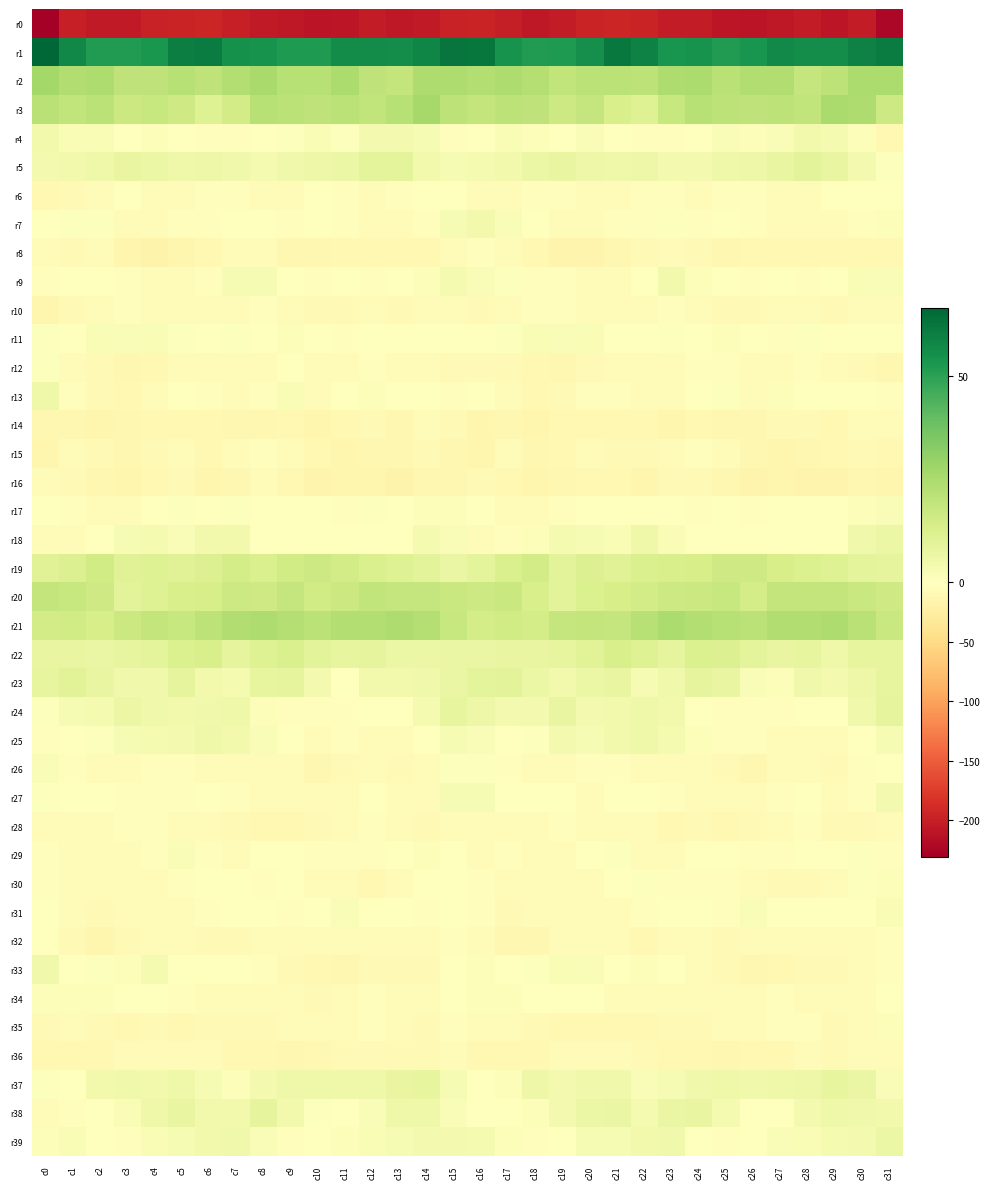

Reading left to right, list all the values displayed in this chart.

r0: c0=-230.9	c1=-200.0	c2=-205.1	c3=-205.4	c4=-197.8	c5=-195.1	c6=-194.2	c7=-200.1	c8=-203.9	c9=-205.7	c10=-210.1	c11=-208.4	c12=-203.8	c13=-207.4	c14=-204.6	c15=-196.9	c16=-196.1	c17=-200.5	c18=-206.7	c19=-202.4	c20=-196.3	c21=-194.4	c22=-195.4	c23=-203.1	c24=-203.4	c25=-208.2	c26=-209.9	c27=-207.0	c28=-203.7	c29=-208.4	c30=-202.6	c31=-222.5
r1: c0=66.7	c1=57.7	c2=52.0	c3=51.9	c4=53.6	c5=60.0	c6=60.9	c7=55.2	c8=54.6	c9=52.6	c10=52.3	c11=56.6	c12=56.6	c13=55.9	c14=58.1	c15=63.0	c16=62.2	c17=54.6	c18=51.7	c19=52.4	c20=55.6	c21=61.7	c22=59.1	c23=53.9	c24=54.3	c25=51.9	c26=53.7	c27=57.3	c28=56.1	c29=56.2	c30=59.3	c31=60.7
r2: c0=26.8	c1=23.9	c2=24.4	c3=20.0	c4=19.8	c5=22.1	c6=19.8	c7=23.2	c8=25.7	c9=22.3	c10=22.2	c11=24.9	c12=20.1	c13=18.8	c14=24.0	c15=24.4	c16=23.3	c17=24.3	c18=22.8	c19=19.5	c20=21.3	c21=21.0	c22=20.8	c23=24.5	c24=24.6	c25=21.4	c26=23.6	c27=23.7	c28=18.7	c29=20.8	c30=24.6	c31=24.9
r3: c0=21.6	c1=19.8	c2=21.3	c3=16.8	c4=17.9	c5=15.9	c6=11.1	c7=14.8	c8=22.0	c9=20.9	c10=20.0	c11=20.8	c12=19.6	c13=22.4	c14=26.5	c15=20.6	c16=19.2	c17=20.3	c18=20.0	c19=16.4	c20=18.6	c21=13.2	c22=11.4	c23=17.8	c24=22.1	c25=20.5	c26=19.8	c27=20.8	c28=19.4	c29=25.4	c30=24.5	c31=16.4
r4: c0=4.5	c1=2.4	c2=2.4	c3=-0.0	c4=1.3	c5=0.4	c6=-3.0	c7=-3.1	c8=-1.2	c9=1.0	c10=2.2	c11=0.8	c12=3.9	c13=3.7	c14=2.7	c15=-2.3	c16=-0.1	c17=2.3	c18=1.5	c19=0.1	c20=1.7	c21=-1.0	c22=-3.4	c23=-2.4	c24=-0.3	c25=1.7	c26=1.1	c27=2.0	c28=4.2	c29=3.3	c30=1.1	c31=-9.3
r5: c0=4.0	c1=4.2	c2=5.5	c3=7.6	c4=6.5	c5=5.5	c6=6.0	c7=4.9	c8=3.5	c9=5.1	c10=6.1	c11=6.4	c12=8.9	c13=9.3	c14=4.4	c15=2.7	c16=3.3	c17=4.2	c18=6.4	c19=7.6	c20=5.8	c21=5.6	c22=6.1	c23=4.2	c24=4.1	c25=5.4	c26=5.9	c27=7.5	c28=9.5	c29=7.4	c30=3.7	c31=1.0
r6: c0=-9.1	c1=-7.9	c2=-5.0	c3=-1.8	c4=-5.4	c5=-4.0	c6=-3.5	c7=-2.6	c8=-4.3	c9=-4.3	c10=-1.4	c11=-3.4	c12=-6.1	c13=-3.5	c14=-0.6	c15=-1.5	c16=-6.2	c17=-7.2	c18=-3.2	c19=-3.3	c20=-5.0	c21=-3.7	c22=-3.3	c23=-2.7	c24=-4.8	c25=-3.1	c26=-2.1	c27=-4.3	c28=-6.0	c29=-1.8	c30=-0.4	c31=-1.3
r7: c0=-0.2	c1=0.6	c2=0.9	c3=-4.1	c4=-6.9	c5=-3.4	c6=-3.0	c7=0.4	c8=-1.7	c9=-2.3	c10=-1.3	c11=-3.1	c12=-5.9	c13=-6.2	c14=-3.0	c15=2.7	c16=4.2	c17=1.7	c18=-0.8	c19=-6.2	c20=-5.3	c21=-3.2	c22=-1.9	c23=0.6	c24=-2.6	c25=-1.8	c26=-2.2	c27=-4.0	c28=-6.6	c29=-5.0	c30=-1.9	c31=1.3
r8: c0=-6.1	c1=-7.3	c2=-7.2	c3=-13.2	c4=-17.0	c5=-13.5	c6=-9.8	c7=-4.8	c8=-7.1	c9=-11.3	c10=-11.6	c11=-9.5	c12=-10.6	c13=-10.6	c14=-9.7	c15=-5.7	c16=-3.1	c17=-6.1	c18=-9.2	c19=-15.5	c20=-16.2	c21=-12.1	c22=-7.4	c23=-4.8	c24=-8.7	c25=-12.2	c26=-10.6	c27=-10.1	c28=-10.5	c29=-10.5	c30=-9.6	c31=-10.1
r9: c0=-2.8	c1=-0.2	c2=-1.5	c3=-2.3	c4=-4.7	c5=-5.2	c6=-3.2	c7=2.8	c8=3.1	c9=-1.2	c10=-2.1	c11=-1.7	c12=-2.2	c13=-1.8	c14=1.4	c15=3.2	c16=1.8	c17=0.8	c18=-2.4	c19=-2.8	c20=-5.4	c21=-4.7	c22=-1.0	c23=4.2	c24=1.2	c25=-1.4	c26=-2.8	c27=-1.2	c28=-2.6	c29=-1.0	c30=2.2	c31=1.9
r10: c0=-13.8	c1=-7.7	c2=-3.8	c3=-2.6	c4=-4.9	c5=-5.4	c6=-6.1	c7=-3.8	c8=-3.2	c9=-6.6	c10=-8.4	c11=-7.8	c12=-6.3	c13=-8.5	c14=-5.7	c15=-7.1	c16=-8.6	c17=-5.0	c18=-3.2	c19=-3.2	c20=-5.3	c21=-5.7	c22=-5.6	c23=-2.7	c24=-4.5	c25=-7.4	c26=-8.9	c27=-6.6	c28=-6.9	c29=-8.4	c30=-4.6	c31=-5.3
r11: c0=0.9	c1=-0.1	c2=2.6	c3=1.7	c4=2.4	c5=0.6	c6=-0.8	c7=1.0	c8=-0.2	c9=1.1	c10=-0.1	c11=-3.0	c12=0.3	c13=-0.3	c14=-1.4	c15=-1.4	c16=-0.9	c17=0.8	c18=2.3	c19=1.8	c20=2.4	c21=-0.6	c22=0.1	c23=0.6	c24=-0.1	c25=1.2	c26=-1.4	c27=-2.4	c28=0.9	c29=-1.2	c30=-0.9	c31=-1.0
r12: c0=0.9	c1=-5.5	c2=-8.2	c3=-12.0	c4=-9.2	c5=-6.1	c6=-5.5	c7=-6.2	c8=-4.7	c9=-1.6	c10=-5.1	c11=-5.4	c12=-3.0	c13=-4.1	c14=-7.2	c15=-8.4	c16=-7.3	c17=-7.8	c18=-9.5	c19=-11.7	c20=-7.5	c21=-5.7	c22=-5.3	c23=-6.8	c24=-2.7	c25=-2.6	c26=-5.7	c27=-4.5	c28=-2.6	c29=-5.7	c30=-8.1	c31=-11.8
r13: c0=5.5	c1=-2.4	c2=-8.5	c3=-9.3	c4=-4.4	c5=-1.7	c6=-3.4	c7=-3.8	c8=-2.2	c9=2.3	c10=-3.6	c11=-0.7	c12=1.5	c13=-1.0	c14=-1.2	c15=-2.2	c16=-1.8	c17=-6.1	c18=-9.3	c19=-7.4	c20=-2.8	c21=-2.0	c22=-3.7	c23=-3.9	c24=0.2	c25=0.5	c26=-4.2	c27=1.5	c28=0.4	c29=-1.3	c30=-1.7	c31=-2.7
r14: c0=-12.0	c1=-11.6	c2=-13.2	c3=-11.5	c4=-10.3	c5=-10.6	c6=-10.3	c7=-11.7	c8=-11.9	c9=-9.1	c10=-13.0	c11=-9.2	c12=-7.6	c13=-11.0	c14=-6.4	c15=-8.1	c16=-13.2	c17=-12.3	c18=-13.2	c19=-10.6	c20=-10.1	c21=-10.7	c22=-10.4	c23=-12.8	c24=-9.8	c25=-11.1	c26=-11.8	c27=-8.2	c28=-8.7	c29=-10.0	c30=-5.5	c31=-6.0
r15: c0=-13.4	c1=-6.7	c2=-8.9	c3=-11.1	c4=-7.3	c5=-6.9	c6=-9.5	c7=-6.6	c8=-2.5	c9=-4.4	c10=-10.6	c11=-13.1	c12=-12.2	c13=-11.2	c14=-7.3	c15=-11.5	c16=-13.4	c17=-6.2	c18=-11.2	c19=-9.5	c20=-6.4	c21=-8.1	c22=-9.0	c23=-4.6	c24=-2.7	c25=-6.5	c26=-12.1	c27=-13.1	c28=-11.8	c29=-9.7	c30=-7.2	c31=-10.7
r16: c0=-4.1	c1=-7.4	c2=-11.9	c3=-14.2	c4=-9.9	c5=-8.6	c6=-13.5	c7=-11.2	c8=-6.6	c9=-9.5	c10=-15.3	c11=-14.1	c12=-13.7	c13=-17.2	c14=-12.5	c15=-11.6	c16=-7.6	c17=-9.0	c18=-13.7	c19=-12.5	c20=-9.1	c21=-9.8	c22=-14.1	c23=-8.7	c24=-7.2	c25=-11.9	c26=-15.8	c27=-12.7	c28=-15.8	c29=-15.3	c30=-12.4	c31=-13.8
r17: c0=-0.6	c1=-2.5	c2=-4.6	c3=-4.6	c4=-1.2	c5=0.6	c6=-1.5	c7=0.6	c8=-1.6	c9=-0.1	c10=-1.8	c11=-2.3	c12=0.8	c13=0.1	c14=1.1	c15=1.5	c16=-0.3	c17=-3.7	c18=-4.8	c19=-3.5	c20=-0.3	c21=-0.1	c22=-0.8	c23=-0.0	c24=-1.9	c25=0.1	c26=-3.0	c27=-0.7	c28=0.5	c29=0.2	c30=1.4	c31=2.0
r18: c0=-5.4	c1=-3.9	c2=-0.4	c3=2.8	c4=3.6	c5=2.0	c6=4.2	c7=4.4	c8=0.1	c9=-1.4	c10=0.0	c11=0.4	c12=0.3	c13=-1.7	c14=3.4	c15=1.7	c16=-4.0	c17=-3.3	c18=1.2	c19=3.5	c20=2.9	c21=2.3	c22=5.3	c23=2.6	c24=-0.8	c25=-1.3	c26=0.5	c27=0.2	c28=-0.5	c29=-0.6	c30=5.0	c31=6.3
r19: c0=10.7	c1=11.8	c2=15.5	c3=10.6	c4=11.4	c5=10.8	c6=11.6	c7=14.1	c8=12.8	c9=15.4	c10=16.6	c11=14.9	c12=12.9	c13=11.3	c14=9.8	c15=7.3	c16=8.9	c17=12.6	c18=15.0	c19=9.8	c20=11.6	c21=10.7	c22=12.8	c23=13.5	c24=13.8	c25=15.9	c26=16.1	c27=13.9	c28=12.0	c29=11.2	c30=8.9	c31=8.8
r20: c0=18.9	c1=18.2	c2=16.1	c3=9.6	c4=11.5	c5=13.3	c6=13.8	c7=16.5	c8=15.9	c9=18.3	c10=15.6	c11=17.0	c12=19.5	c13=18.3	c14=18.6	c15=17.4	c16=16.6	c17=17.7	c18=13.4	c19=9.7	c20=12.5	c21=13.6	c22=14.7	c23=16.4	c24=16.8	c25=17.8	c26=14.4	c27=18.9	c28=18.8	c29=19.1	c30=17.7	c31=15.8
r21: c0=14.8	c1=15.6	c2=14.0	c3=16.9	c4=19.2	c5=18.1	c6=20.7	c7=23.9	c8=24.2	c9=22.9	c10=21.0	c11=23.3	c12=23.3	c13=24.4	c14=22.5	c15=17.9	c16=14.2	c17=15.1	c18=14.2	c19=18.4	c20=19.2	c21=18.5	c22=22.2	c23=24.7	c24=23.5	c25=22.2	c26=21.0	c27=23.7	c28=23.6	c29=24.3	c30=21.4	c31=17.6
r22: c0=7.5	c1=7.7	c2=6.9	c3=8.2	c4=9.1	c5=12.3	c6=13.1	c7=8.5	c8=11.0	c9=12.7	c10=9.9	c11=7.9	c12=8.4	c13=6.3	c14=6.7	c15=6.8	c16=6.9	c17=7.6	c18=7.4	c19=8.3	c20=10.3	c21=13.4	c22=11.4	c23=8.7	c24=12.0	c25=11.8	c26=8.9	c27=7.8	c28=8.2	c29=5.5	c30=7.8	c31=8.1
r23: c0=7.8	c1=10.0	c2=7.5	c3=5.1	c4=5.0	c5=8.6	c6=4.2	c7=3.4	c8=8.0	c9=8.6	c10=4.1	c11=0.4	c12=4.5	c13=4.3	c14=5.1	c15=7.2	c16=9.3	c17=9.8	c18=6.8	c19=4.3	c20=6.5	c21=7.7	c22=3.0	c23=5.0	c24=8.5	c25=7.6	c26=2.0	c27=1.4	c28=5.2	c29=3.7	c30=6.1	c31=8.3
r24: c0=0.6	c1=3.0	c2=3.6	c3=6.3	c4=5.1	c5=4.4	c6=4.8	c7=5.3	c8=1.5	c9=-2.3	c10=-2.1	c11=-3.0	c12=-1.8	c13=-0.8	c14=3.3	c15=8.2	c16=6.0	c17=4.0	c18=3.8	c19=7.3	c20=3.8	c21=4.7	c22=5.3	c23=4.6	c24=-0.9	c25=-2.0	c26=-2.5	c27=-2.9	c28=-1.2	c29=0.2	c30=5.0	c31=8.8
r25: c0=-2.0	c1=-1.1	c2=0.7	c3=2.9	c4=3.3	c5=3.9	c6=5.4	c7=4.4	c8=1.9	c9=-1.6	c10=-3.8	c11=-2.4	c12=-6.4	c13=-4.7	c14=-1.3	c15=2.8	c16=1.8	c17=0.2	c18=0.8	c19=3.9	c20=3.0	c21=4.5	c22=5.6	c23=3.5	c24=1.1	c25=-3.5	c26=-2.6	c27=-4.1	c28=-6.2	c29=-3.6	c30=-0.5	c31=2.6
r26: c0=1.9	c1=-2.3	c2=-5.5	c3=-7.1	c4=-3.2	c5=-2.0	c6=-4.2	c7=-6.0	c8=-5.7	c9=-4.8	c10=-11.9	c11=-8.3	c12=-5.4	c13=-8.9	c14=-4.5	c15=0.8	c16=0.6	c17=-2.9	c18=-7.1	c19=-5.3	c20=-2.9	c21=-2.1	c22=-5.4	c23=-6.3	c24=-4.3	c25=-7.9	c26=-11.7	c27=-6.1	c28=-6.7	c29=-8.3	c30=-2.8	c31=-0.7
r27: c0=0.6	c1=-0.3	c2=-1.3	c3=-1.9	c4=-2.8	c5=-2.1	c6=0.2	c7=-1.9	c8=-5.4	c9=-6.0	c10=-6.9	c11=-5.0	c12=-1.3	c13=-4.2	c14=-4.5	c15=2.9	c16=3.1	c17=-0.3	c18=-1.6	c19=-1.6	c20=-3.7	c21=-0.5	c22=-0.1	c23=-3.6	c24=-5.3	c25=-7.0	c26=-6.4	c27=-3.5	c28=-1.4	c29=-5.7	c30=-2.0	c31=4.0
r28: c0=-4.7	c1=-6.0	c2=-5.6	c3=-3.1	c4=-2.7	c5=-4.7	c6=-4.7	c7=-8.9	c8=-9.4	c9=-9.5	c10=-8.9	c11=-6.1	c12=-3.1	c13=-4.9	c14=-8.6	c15=-5.3	c16=-5.7	c17=-5.8	c18=-5.3	c19=-1.9	c20=-3.7	c21=-4.5	c22=-5.9	c23=-9.8	c24=-8.9	c25=-10.3	c26=-7.4	c27=-5.2	c28=-2.3	c29=-7.4	c30=-7.7	c31=-5.7
r29: c0=-3.5	c1=-4.1	c2=-3.8	c3=-7.0	c4=-2.0	c5=1.9	c6=-3.0	c7=-6.5	c8=-1.2	c9=-0.1	c10=-3.0	c11=-3.6	c12=-2.1	c13=-0.4	c14=1.3	c15=-1.3	c16=-4.8	c17=-3.6	c18=-5.5	c19=-5.7	c20=0.4	c21=0.7	c22=-5.2	c23=-5.3	c24=0.5	c25=-1.8	c26=-3.4	c27=-3.2	c28=-1.2	c29=0.2	c30=0.9	c31=-1.8
r30: c0=-2.5	c1=-6.1	c2=-6.1	c3=-6.1	c4=-5.7	c5=-2.1	c6=0.0	c7=-0.7	c8=-2.9	c9=-1.8	c10=-3.9	c11=-6.5	c12=-9.3	c13=-6.7	c14=-0.5	c15=-0.8	c16=-3.3	c17=-7.0	c18=-5.5	c19=-6.3	c20=-4.5	c21=-1.3	c22=0.7	c23=-2.6	c24=-2.0	c25=-2.6	c26=-4.7	c27=-8.4	c28=-8.3	c29=-4.6	c30=0.8	c31=1.5
r31: c0=-0.3	c1=-5.8	c2=-8.2	c3=-5.5	c4=-4.4	c5=-5.7	c6=-3.4	c7=-0.2	c8=-0.8	c9=-2.5	c10=-0.2	c11=1.6	c12=-1.7	c13=-0.1	c14=-2.6	c15=-0.2	c16=-3.1	c17=-8.1	c18=-7.1	c19=-4.7	c20=-4.9	c21=-5.3	c22=-1.8	c23=-0.7	c24=-1.0	c25=-2.9	c26=2.0	c27=-0.6	c28=-0.6	c29=-1.5	c30=-1.5	c31=2.1
r32: c0=-0.8	c1=-8.2	c2=-12.7	c3=-7.8	c4=-5.2	c5=-6.4	c6=-9.0	c7=-7.9	c8=-4.3	c9=-6.7	c10=-6.2	c11=-5.1	c12=-3.7	c13=-4.1	c14=-5.4	c15=-3.1	c16=-5.2	c17=-11.0	c18=-12.0	c19=-5.5	c20=-6.1	c21=-6.9	c22=-9.6	c23=-6.3	c24=-4.7	c25=-7.3	c26=-5.6	c27=-4.6	c28=-3.9	c29=-4.2	c30=-5.4	c31=-2.5
r33: c0=4.7	c1=0.3	c2=0.8	c3=1.2	c4=3.1	c5=-0.3	c6=0.4	c7=0.1	c8=-2.9	c9=-7.5	c10=-10.1	c11=-11.2	c12=-8.2	c13=-7.7	c14=-7.9	c15=-1.7	c16=1.4	c17=0.0	c18=0.8	c19=2.4	c20=2.0	c21=-0.7	c22=1.2	c23=-1.1	c24=-4.8	c25=-8.2	c26=-11.4	c27=-10.3	c28=-7.6	c29=-7.7	c30=-7.1	c31=-2.3
r34: c0=1.2	c1=1.4	c2=1.1	c3=-1.5	c4=0.2	c5=-2.7	c6=-4.1	c7=-5.7	c8=-6.1	c9=-6.7	c10=-7.3	c11=-4.7	c12=-3.1	c13=-6.6	c14=-5.3	c15=-1.5	c16=1.3	c17=1.4	c18=0.4	c19=-1.0	c20=-0.6	c21=-3.7	c22=-4.2	c23=-6.5	c24=-6.1	c25=-7.1	c26=-6.9	c27=-3.6	c28=-4.0	c29=-6.9	c30=-4.7	c31=-0.4
r35: c0=-7.9	c1=-5.2	c2=-7.5	c3=-9.4	c4=-8.9	c5=-9.5	c6=-9.0	c7=-8.9	c8=-8.0	c9=-6.3	c10=-5.2	c11=-4.1	c12=-1.9	c13=-4.9	c14=-8.6	c15=-3.1	c16=-4.3	c17=-5.7	c18=-8.4	c19=-9.1	c20=-9.3	c21=-9.2	c22=-9.2	c23=-8.4	c24=-7.4	c25=-6.0	c26=-4.7	c27=-3.4	c28=-2.1	c29=-8.0	c30=-6.6	c31=1.5
r36: c0=-9.3	c1=-10.4	c2=-10.2	c3=-7.2	c4=-3.7	c5=-6.0	c6=-6.2	c7=-9.4	c8=-10.7	c9=-11.5	c10=-10.8	c11=-8.5	c12=-8.1	c13=-7.4	c14=-7.6	c15=-6.7	c16=-9.1	c17=-10.5	c18=-9.6	c19=-5.4	c20=-4.3	c21=-6.0	c22=-7.5	c23=-10.0	c24=-10.7	c25=-11.9	c26=-9.5	c27=-9.1	c28=-7.1	c29=-8.3	c30=-6.8	c31=-6.7
r37: c0=0.5	c1=-0.0	c2=4.6	c3=4.8	c4=4.2	c5=5.4	c6=3.1	c7=1.5	c8=4.1	c9=5.3	c10=5.2	c11=5.7	c12=5.3	c13=7.5	c14=8.2	c15=2.9	c16=-0.2	c17=1.2	c18=5.8	c19=3.9	c20=4.7	c21=5.0	c22=1.7	c23=2.7	c24=4.7	c25=5.5	c26=5.2	c27=5.6	c28=6.1	c29=8.0	c30=7.3	c31=1.6
r38: c0=-4.2	c1=-2.3	c2=0.3	c3=2.6	c4=5.6	c5=7.7	c6=4.5	c7=4.4	c8=8.5	c9=4.5	c10=0.9	c11=-0.9	c12=2.1	c13=5.5	c14=5.3	c15=1.9	c16=-1.7	c17=-1.5	c18=1.4	c19=3.9	c20=6.5	c21=7.0	c22=3.2	c23=7.0	c24=7.3	c25=3.2	c26=0.0	c27=-0.3	c28=3.7	c29=5.7	c30=5.2	c31=4.4
r39: c0=1.1	c1=2.3	c2=-1.3	c3=-2.1	c4=2.4	c5=3.0	c6=4.3	c7=4.9	c8=1.7	c9=-3.2	c10=-0.3	c11=1.1	c12=2.4	c13=3.0	c14=3.8	c15=3.9	c16=3.4	c17=1.5	c18=-2.7	c19=-0.2	c20=3.1	c21=3.0	c22=4.6	c23=4.9	c24=-1.1	c25=-2.2	c26=0.5	c27=1.8	c28=2.4	c29=3.4	c30=4.0	c31=6.4